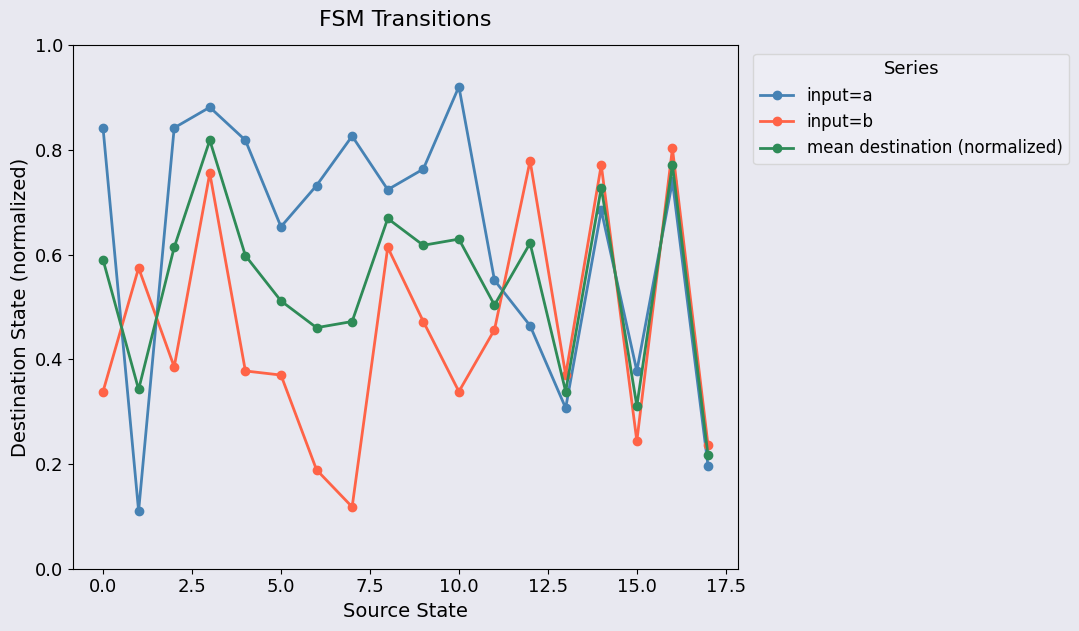

Which series has the widest spread of values?

input=a